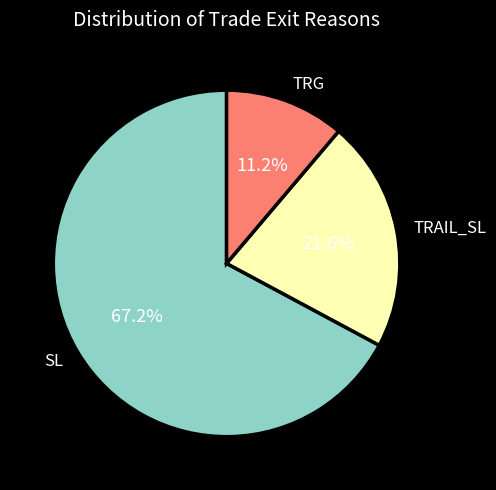

Which category has the smallest portion of the pie?

TRG